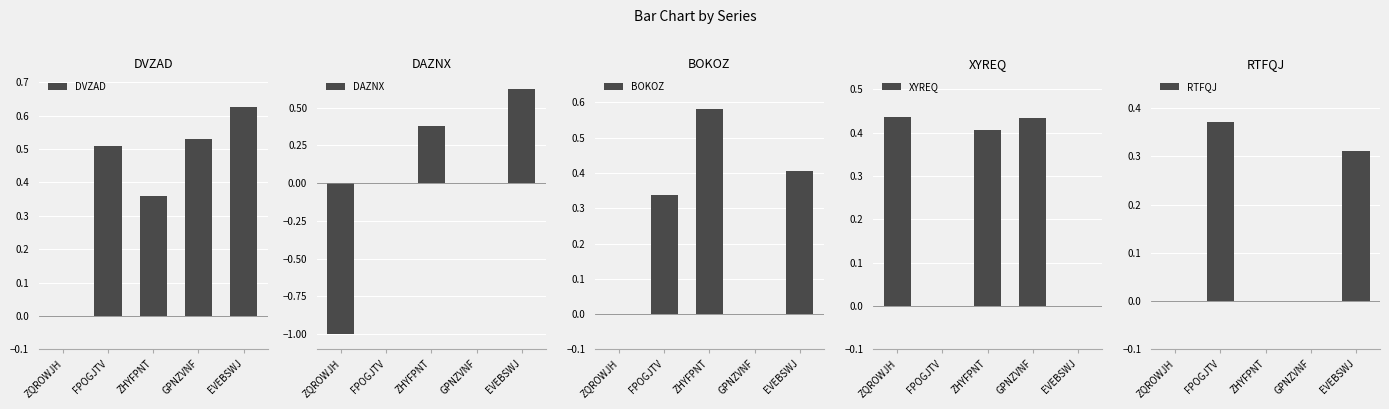

What is the greatest value displayed?

0.6